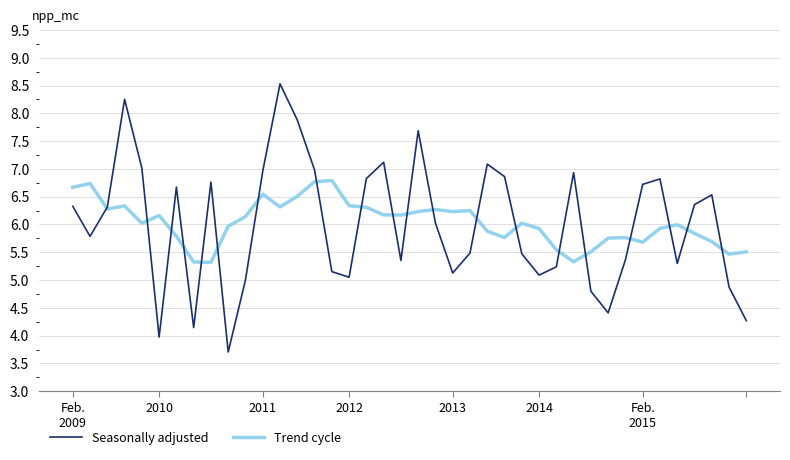

True or false: Seasonally adjusted and Trend cycle intersect in this chart.

True